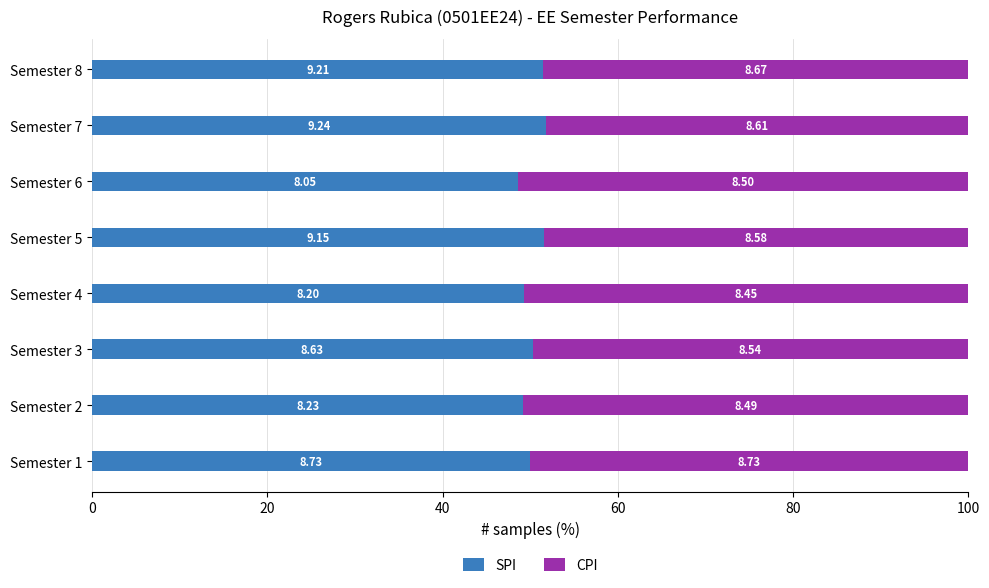

What is the average value of the CPI series?

49.7